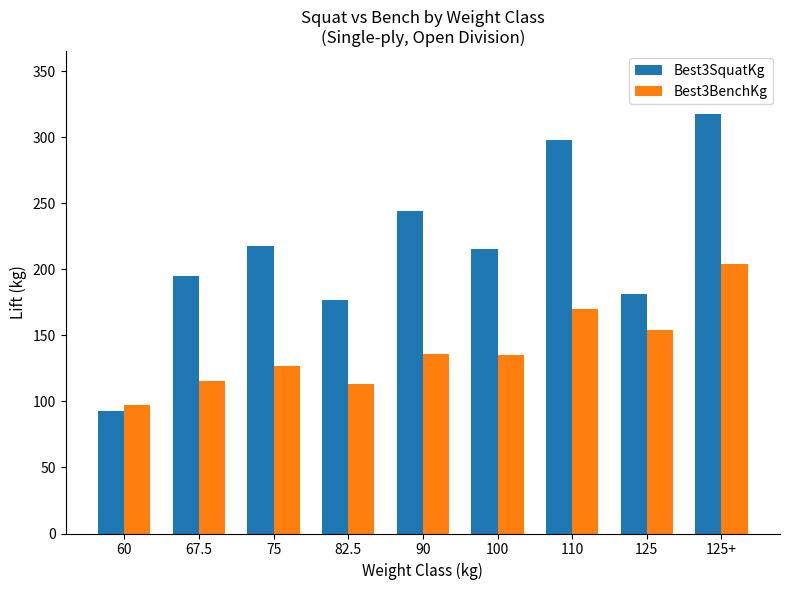

How many data points in Best3SquatKg are less than 215?

4